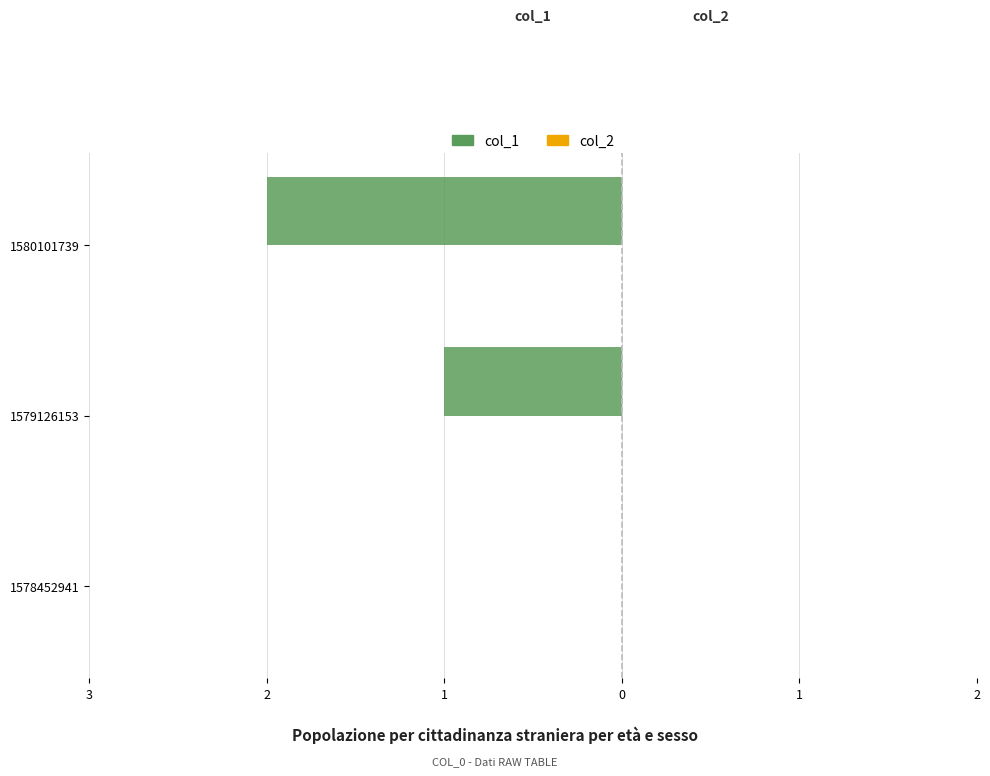

Are the bars horizontal?

Yes